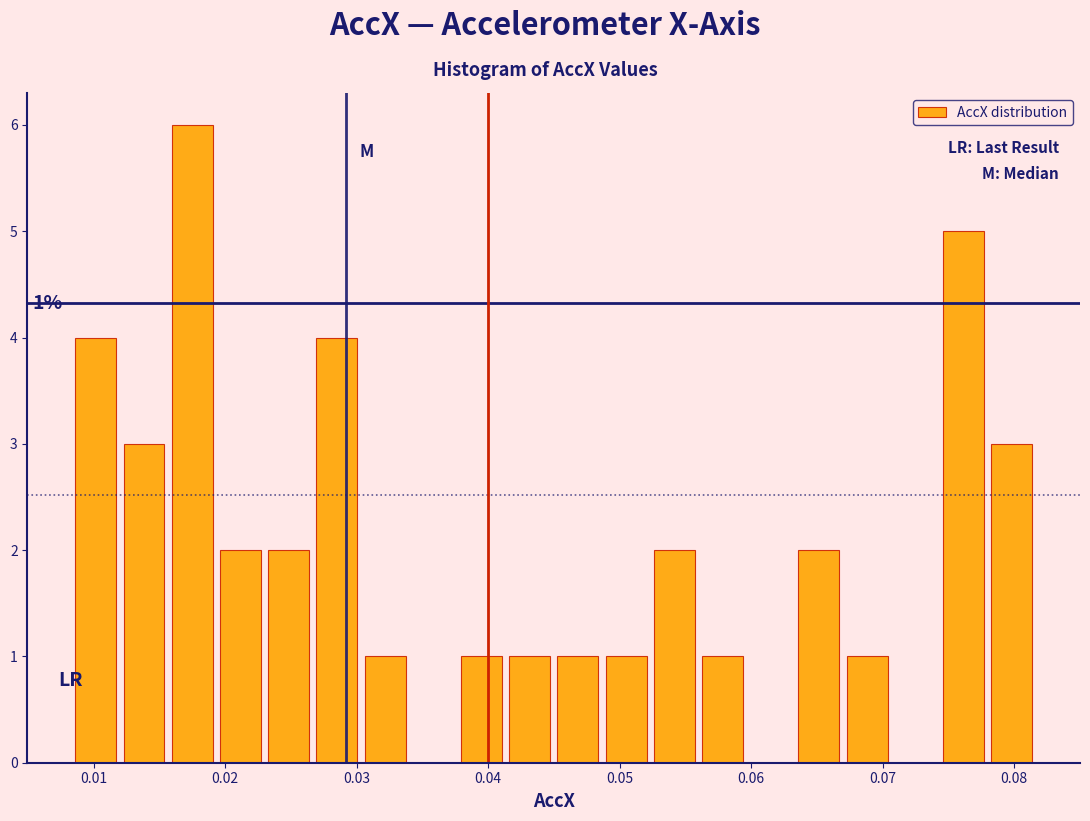

Read against the x-axis, roughly where is the centre of the tallest bar?

0.017